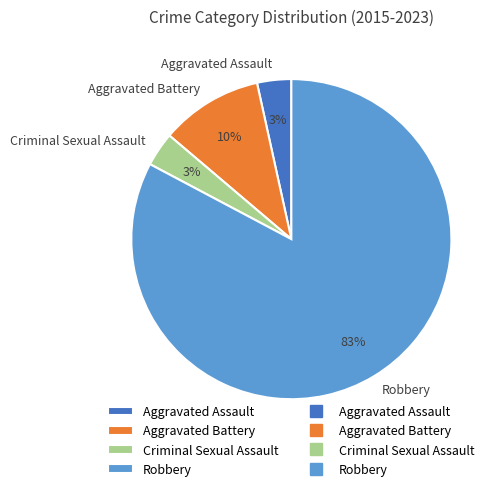

To the nearest percent, what portion does Criminal Sexual Assault represent?

3%